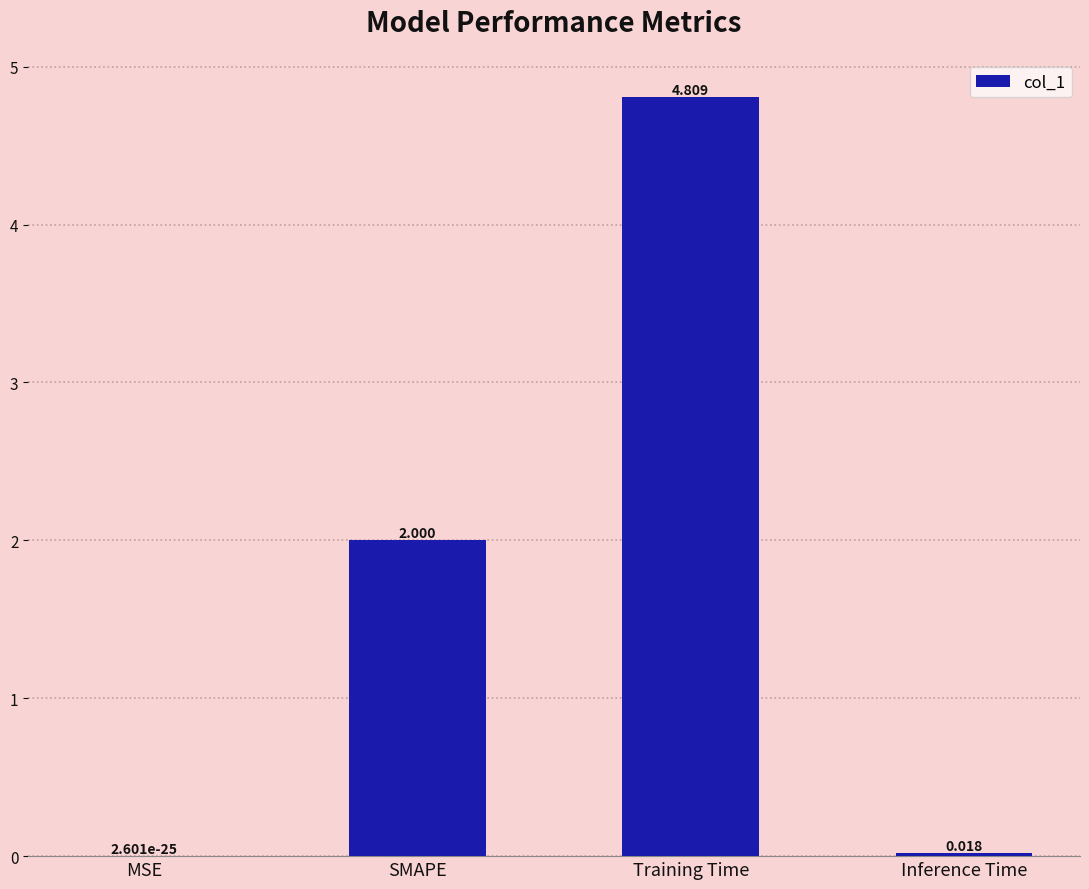

How many categories are shown in the chart?

4